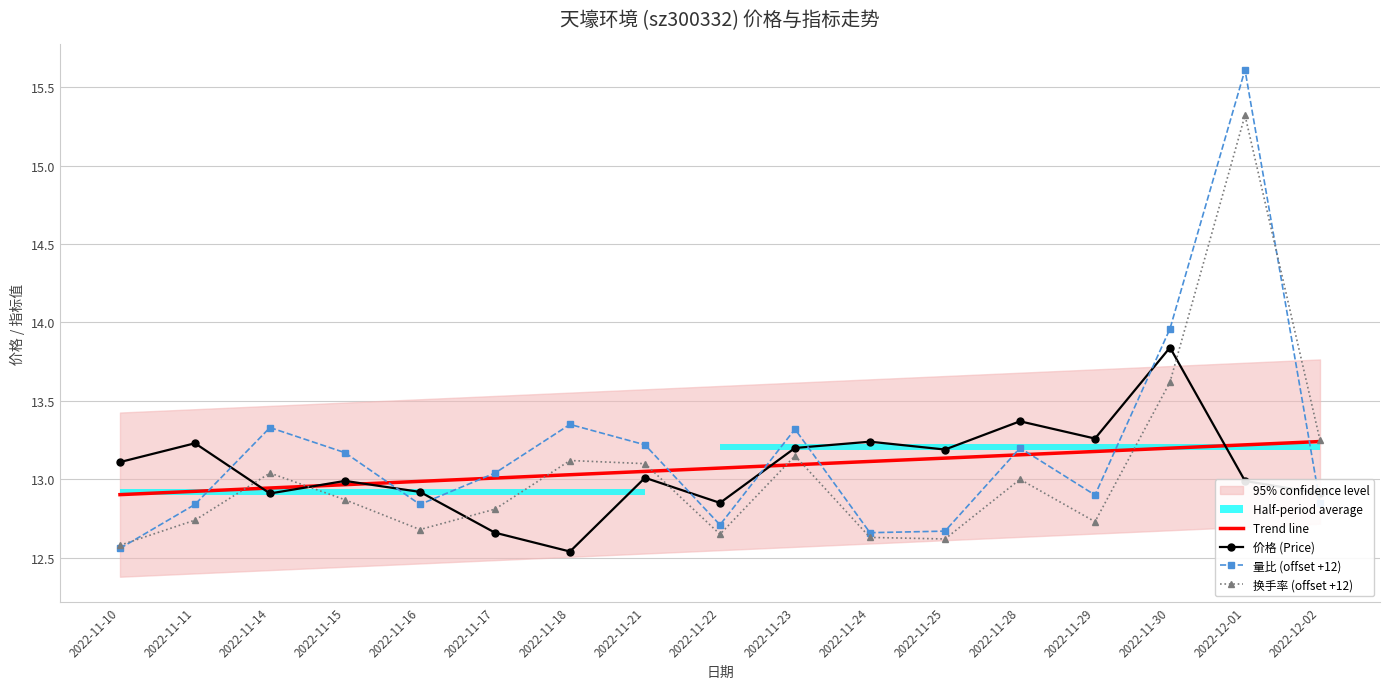

What is the spread (max minus min) of values at 2022-11-28?

0.4